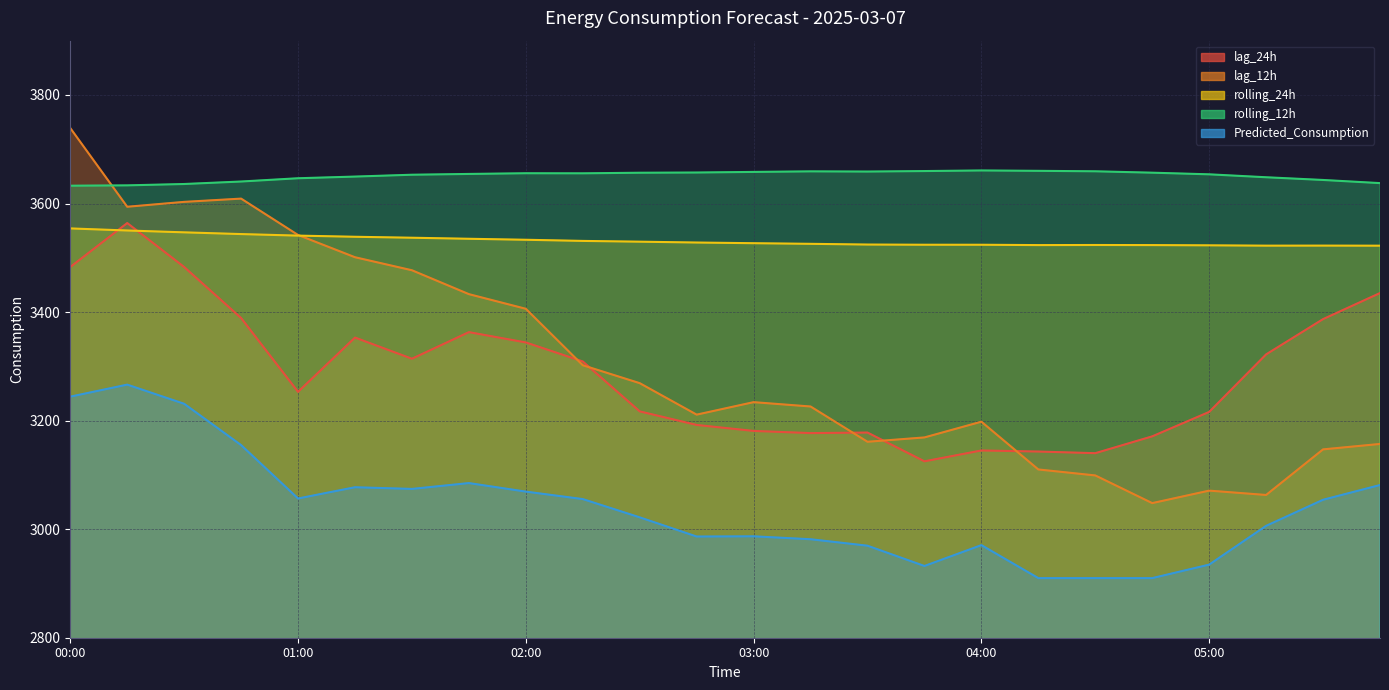

Is the value of rolling_12h at 04:00 greater than the value of Predicted_Consumption at 01:00?

Yes